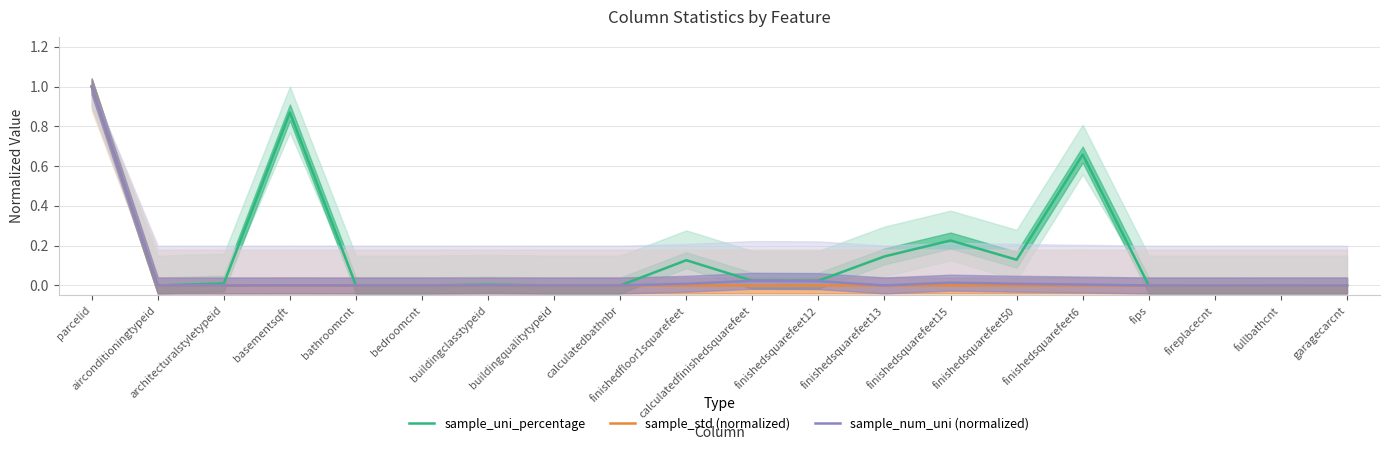

Reading left to right, what are all the values shown in this chart?

sample_uni_percentage: 1.0	0.0	0.0	0.9	0.0	0.0	0.0	0.0	0.0	0.1	0.0	0.0	0.1	0.2	0.1	0.7	0.0	0.0	0.0	0.0
sample_std (normalized): 1.0	0.0	0.0	0.0	0.0	0.0	0.0	0.0	0.0	0.0	0.0	0.0	0.0	0.0	0.0	0.0	0.0	0.0	0.0	0.0
sample_num_uni (normalized): 1.0	0.0	0.0	0.0	0.0	0.0	0.0	0.0	0.0	0.0	0.0	0.0	0.0	0.0	0.0	0.0	0.0	0.0	0.0	0.0